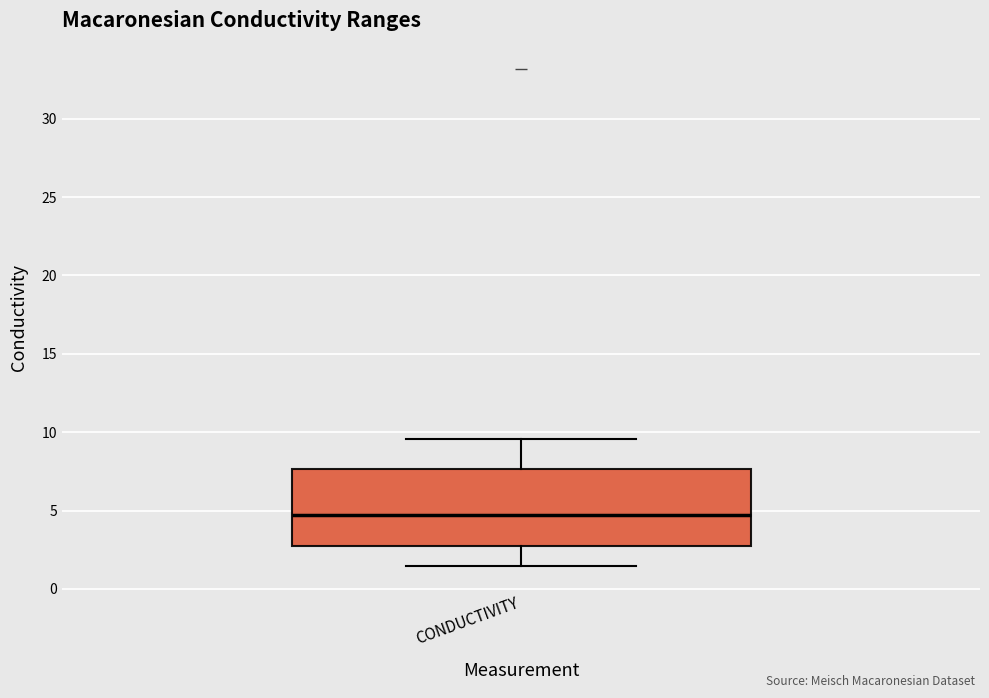

Read this box plot against the y-axis: the position of the median line, the range covered by the box, and the ends of both whiskers. The values are not printed on the chart, so give them approximately, as read against the axis.

median 4.5, box 2.5 to 7.5, whiskers 1.5 to 9.5